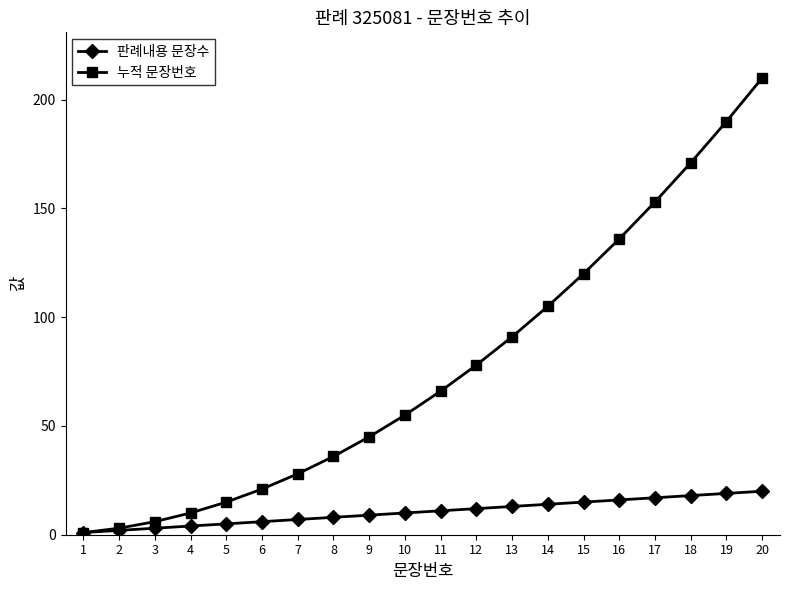

Which series changed the most between 12 and 14?

누적 문장번호